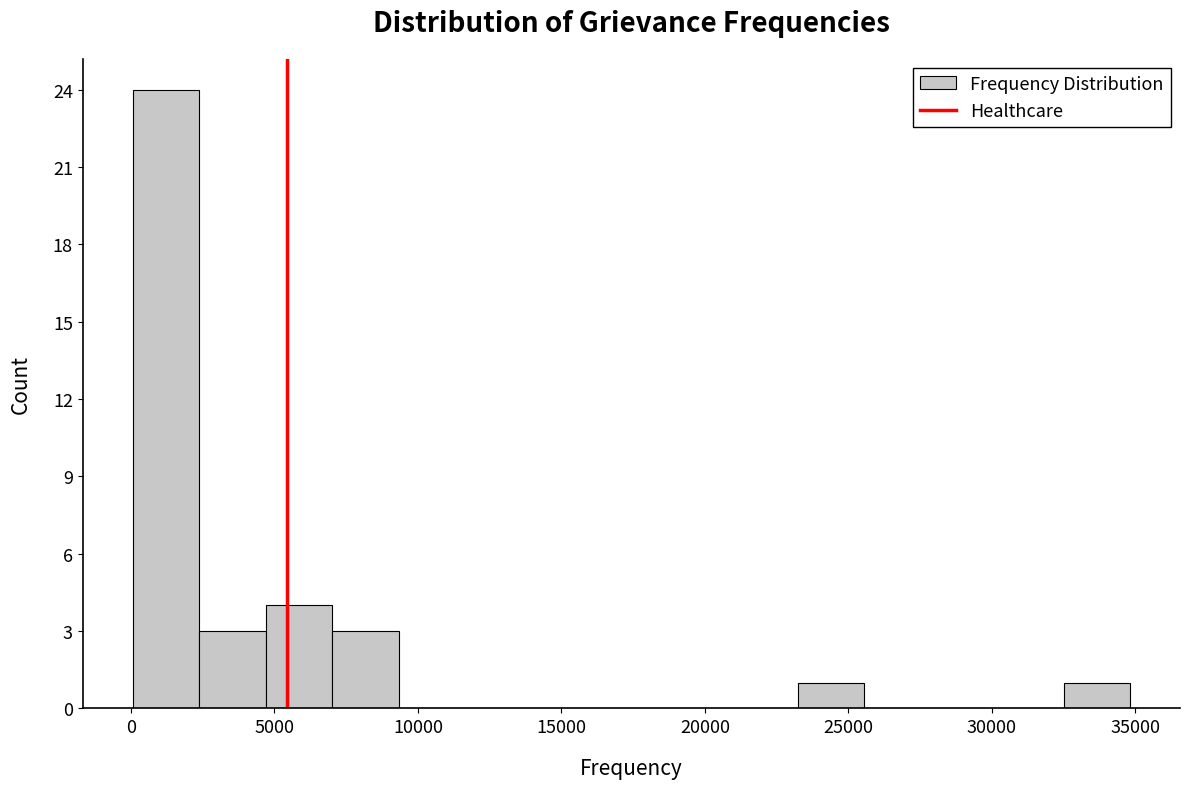

Which range on the x-axis has the tallest bar?

0 to 2500